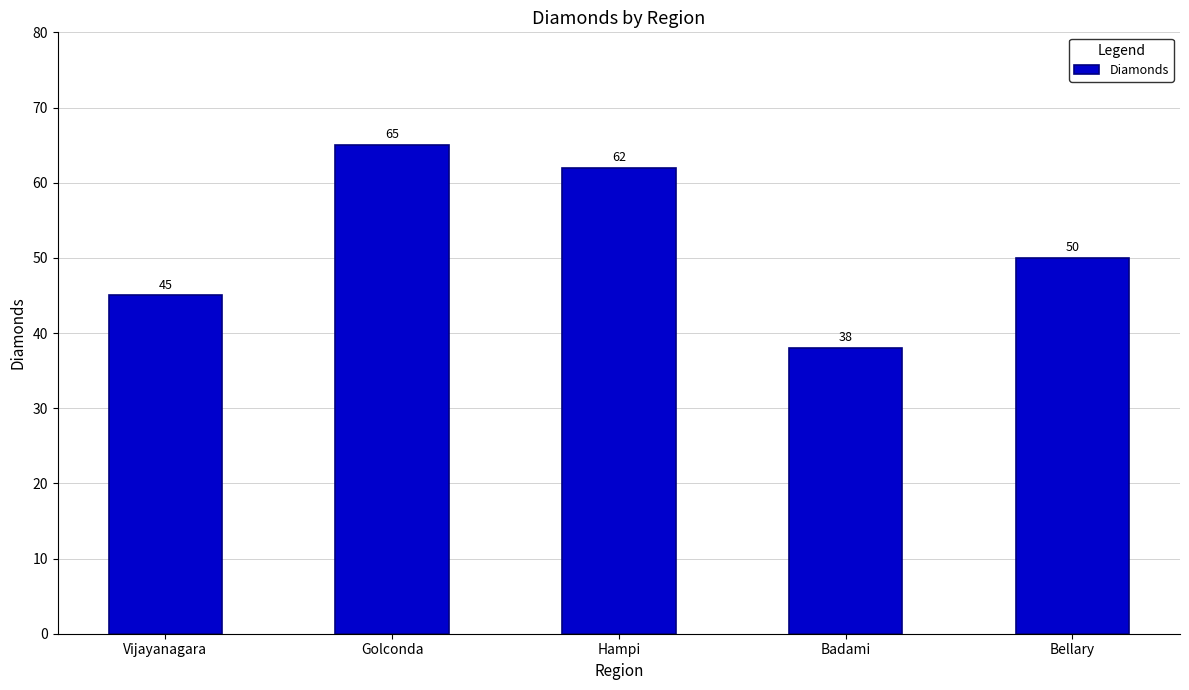

Is it true that the value at Vijayanagara is 67?

False